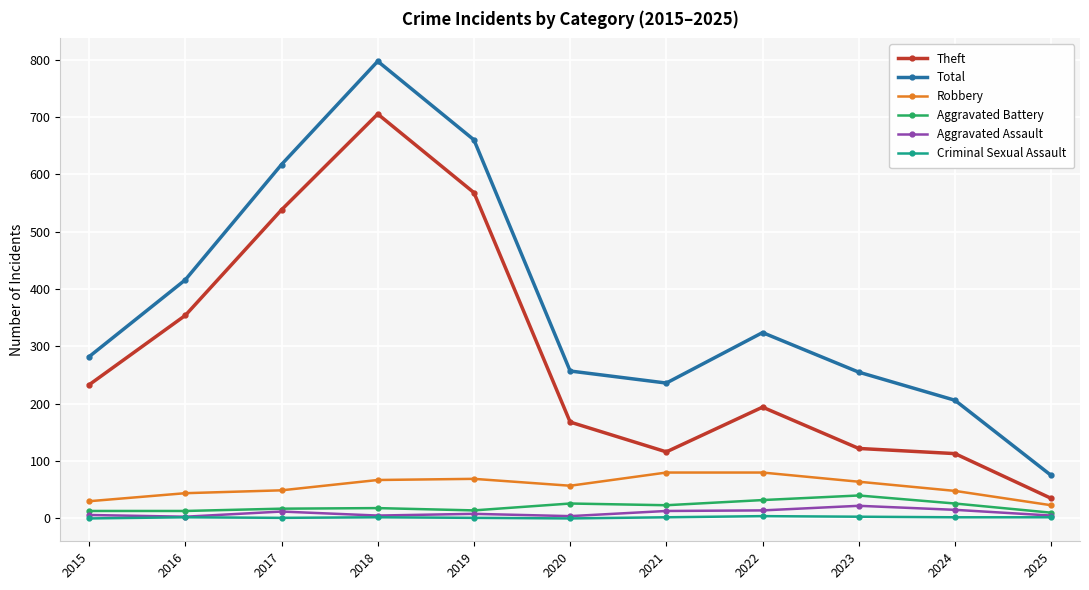

In Total, how many points are lower than both neighbors (excluding endpoints)?

1